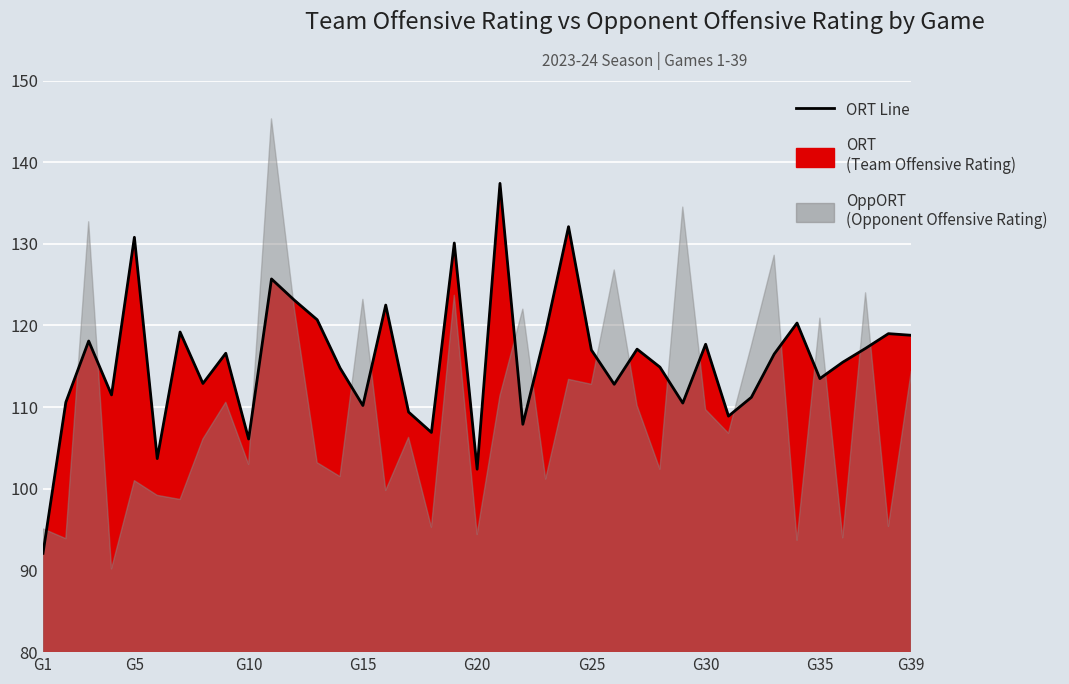

What is the value of the 39th point from the left?

118.8